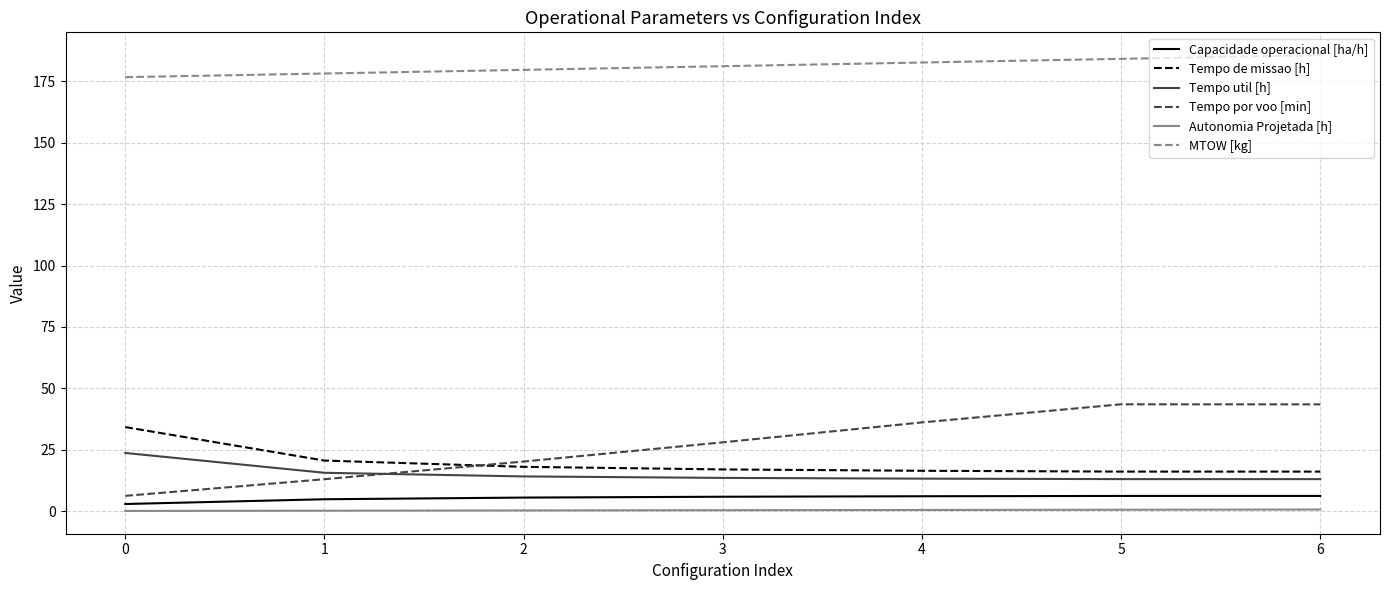

Count the number of categories in the chart.

7